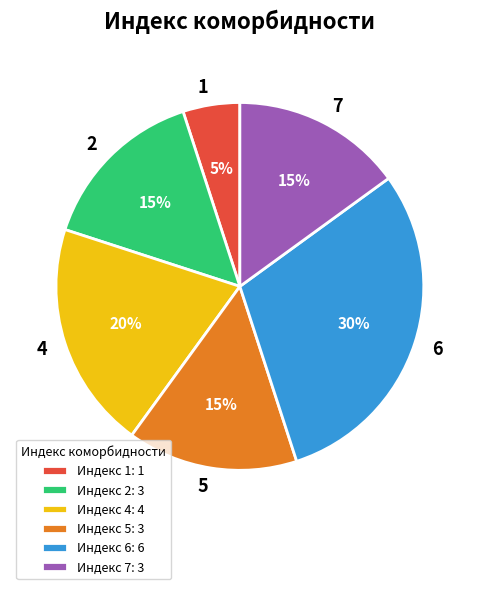

Is there any slice that represents more than half of the pie?

No